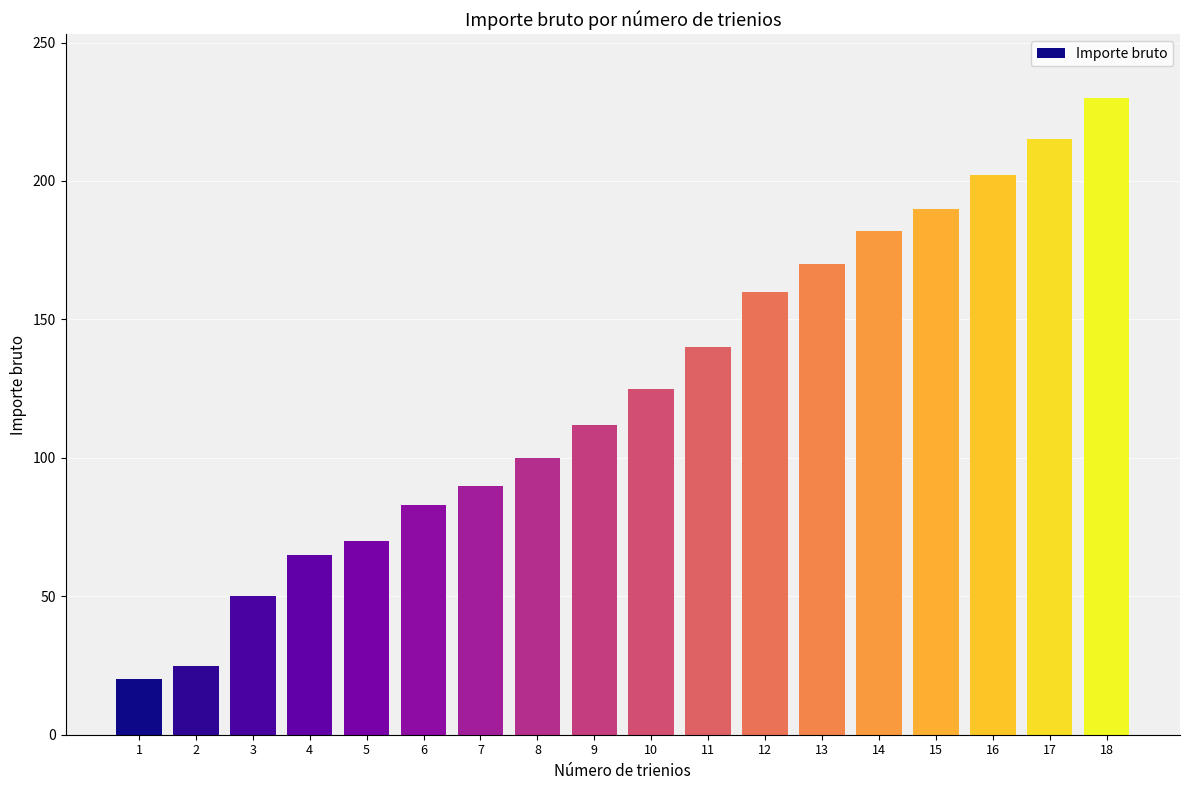

Is it true that the value at 15 is 190?

True